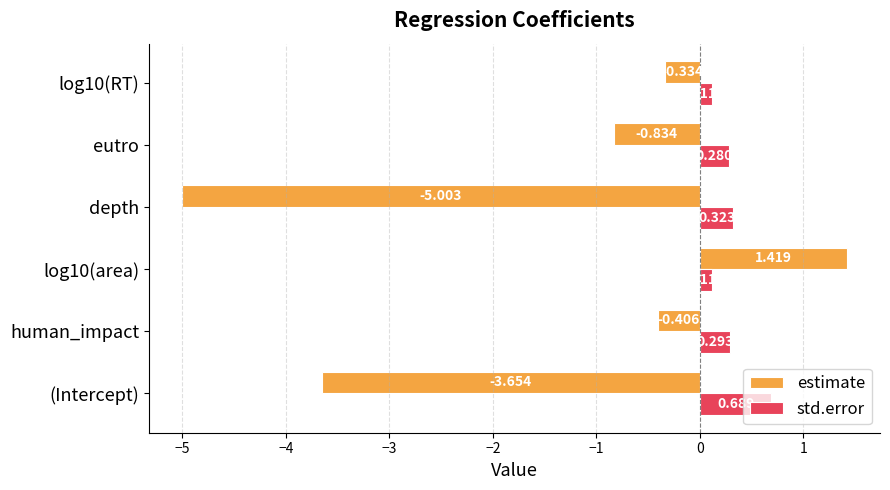

How many std.error values are between 0 and 1?

6